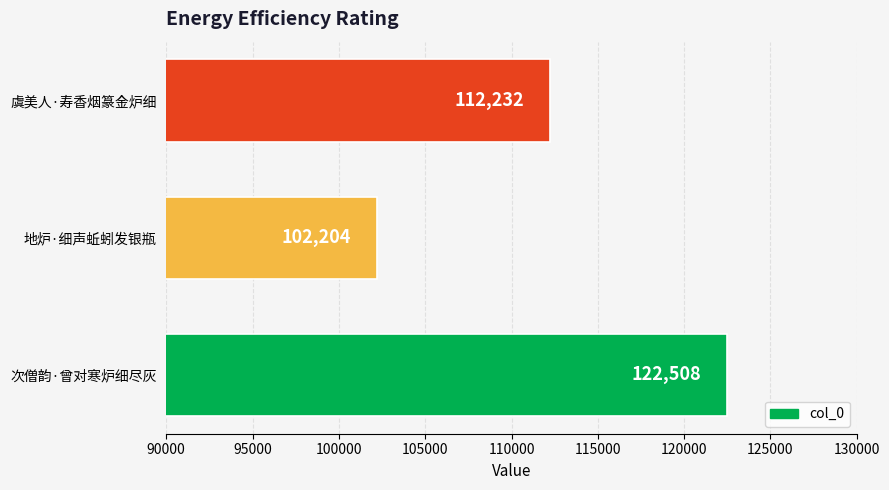

Reading bottom to top, what are all the values shown in this chart?

次僧韵·曾对寒炉细尽灰=122508	地炉·细声蚯蚓发银瓶=102204	虞美人·寿香烟篆金炉细=112232